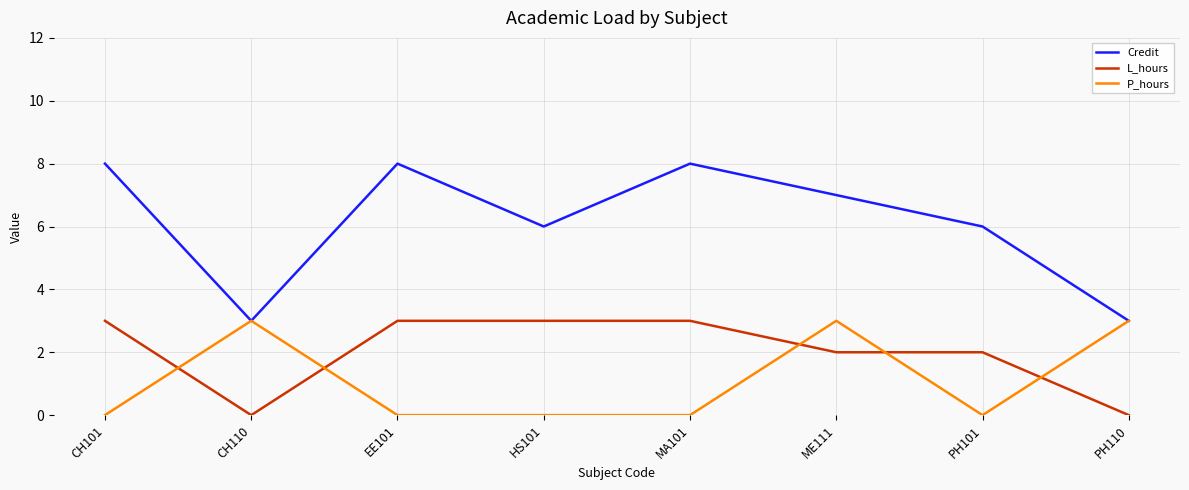

What are all the series names shown in the legend?

Credit, L_hours, P_hours